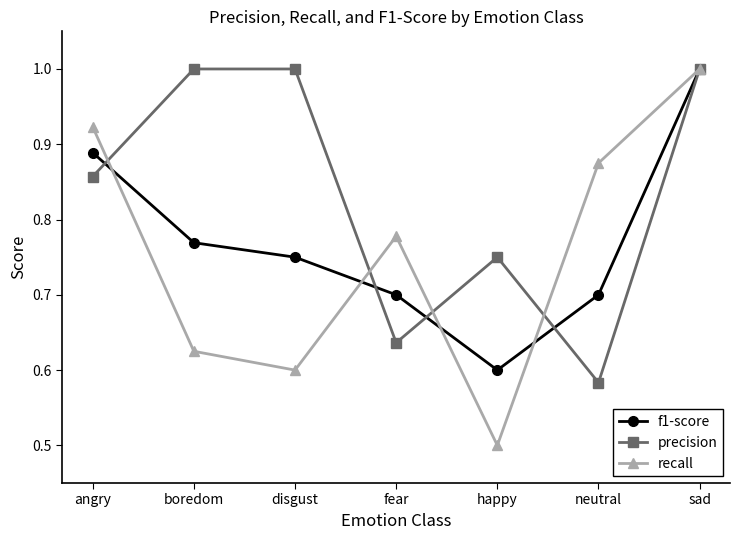

At how many categories does at least one series exceed 0?

7